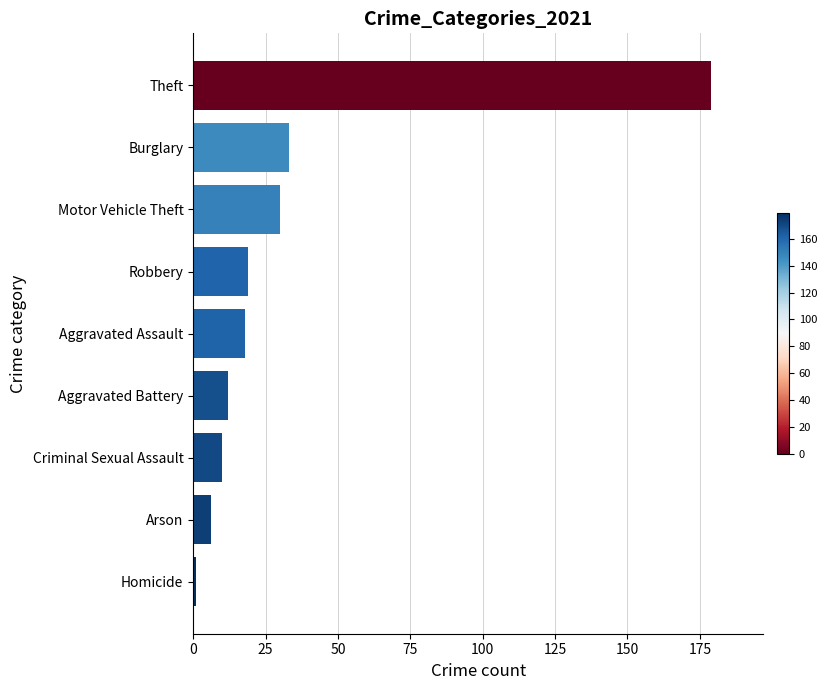

Reading top to bottom, what are all the values shown in this chart?

179	33	30	19	18	12	10	6	1